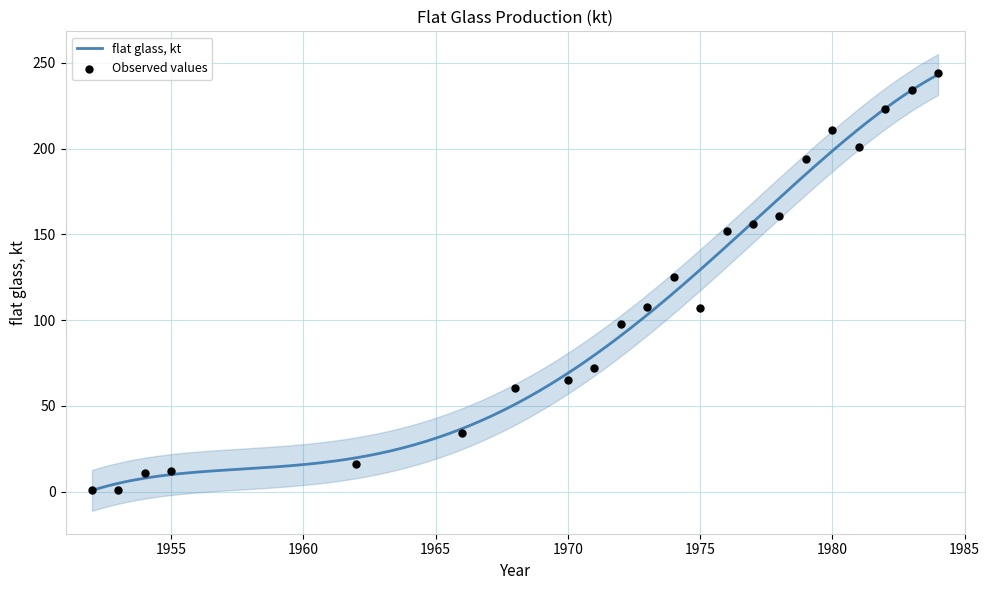

What is the change in value from 1968 to 1980?

+150.7